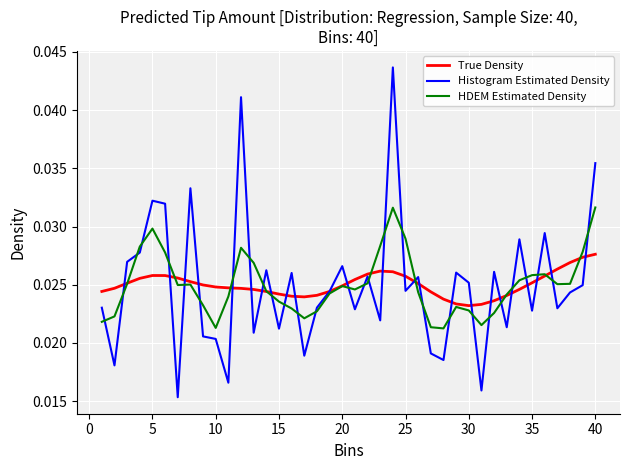

Which series has the largest range (max minus min)?

Histogram Estimated Density